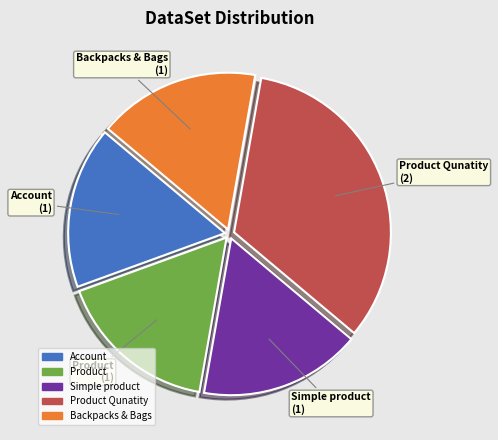

Is there a majority slice in this chart?

No